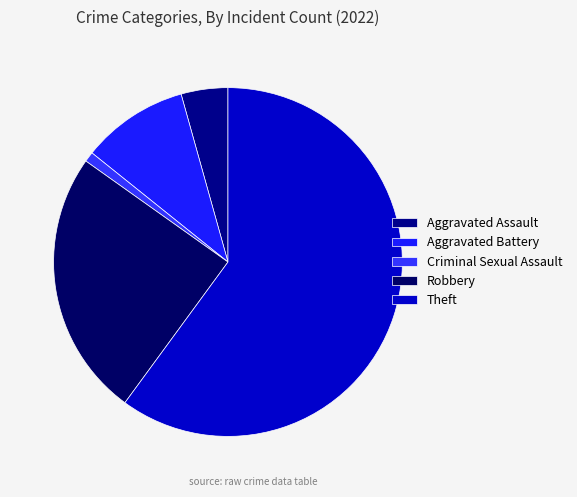

True or false: Criminal Sexual Assault accounts for 11% of the total.

False